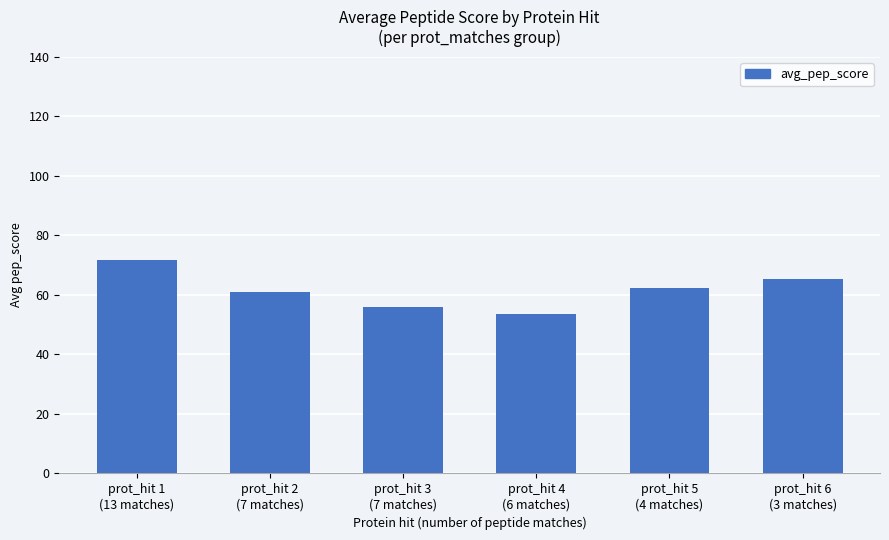

What is the label of the 3rd bar from the right?

prot_hit 4
(6 matches)